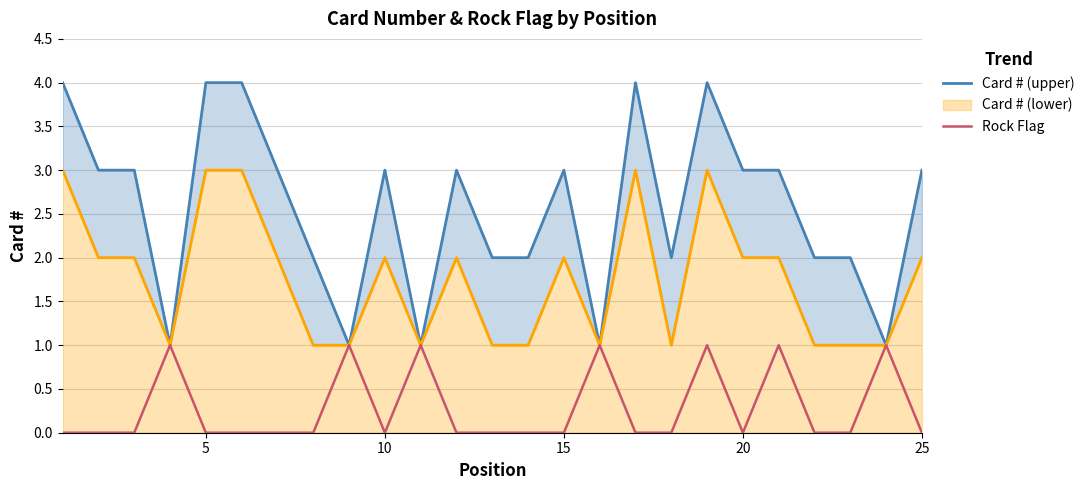

How many categories are shown in the chart?

25